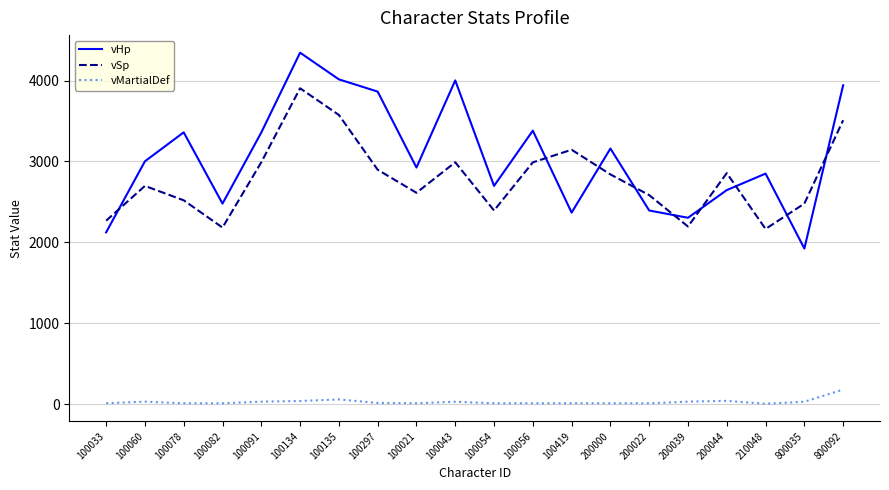

What is the maximum value shown in the chart?

4345